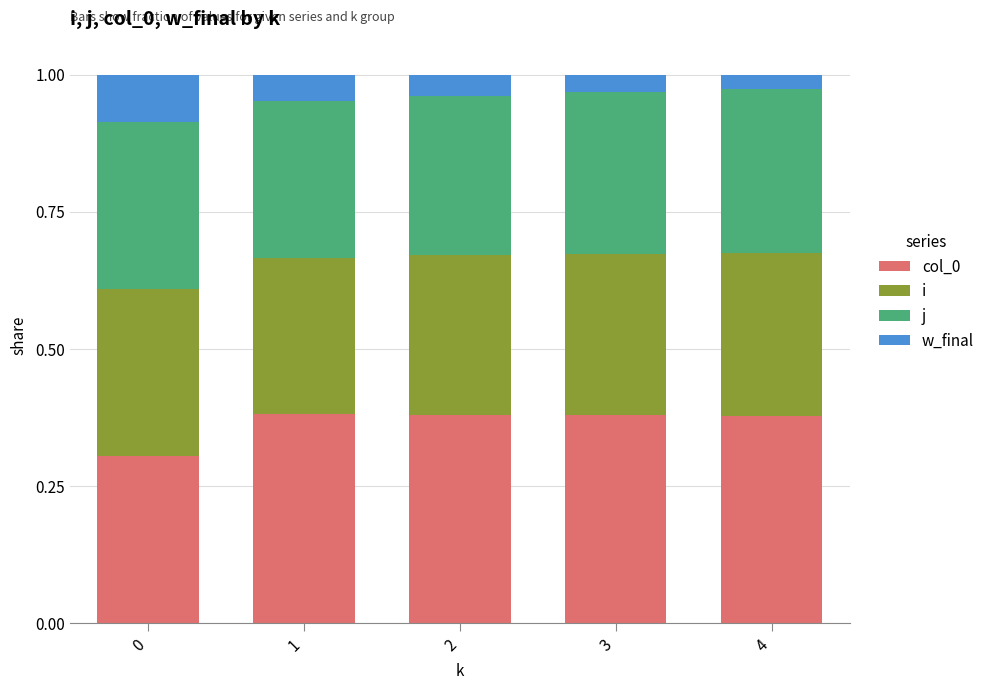

What is the total value across all series at 3?

1.0